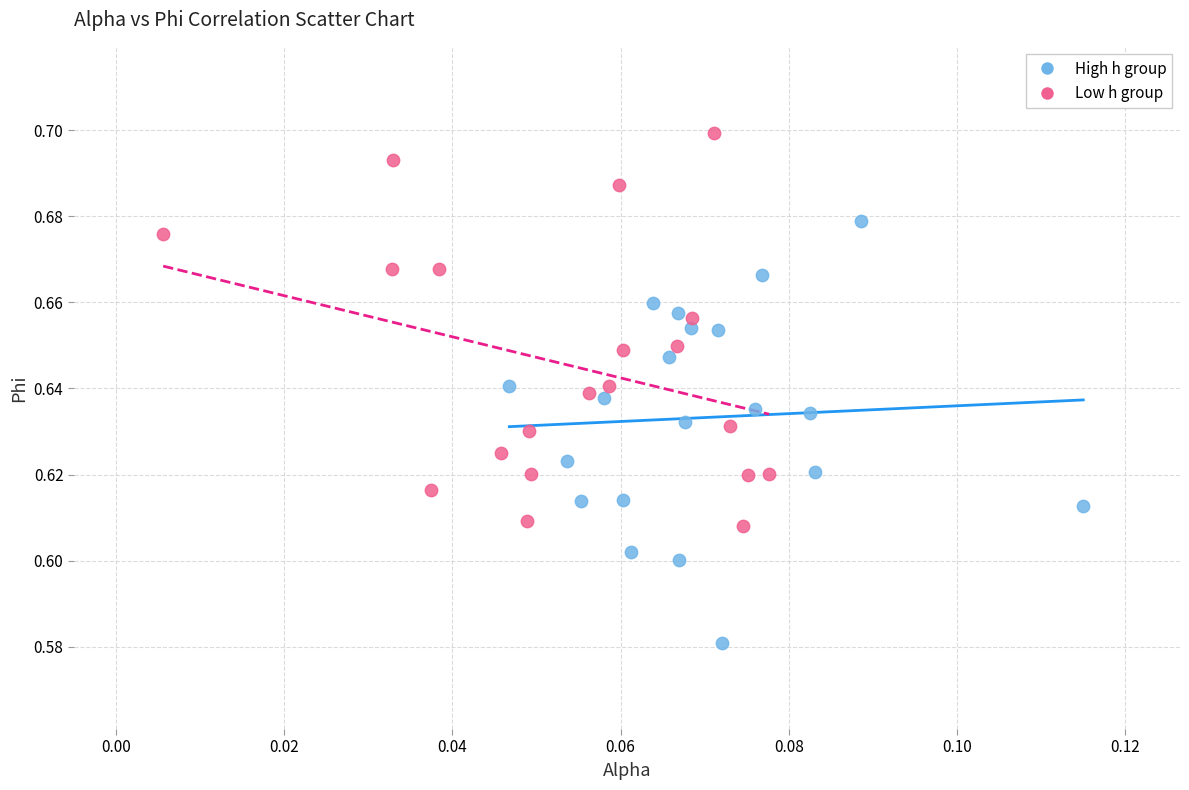

Which series reaches the minimum Y coordinate?

High h group